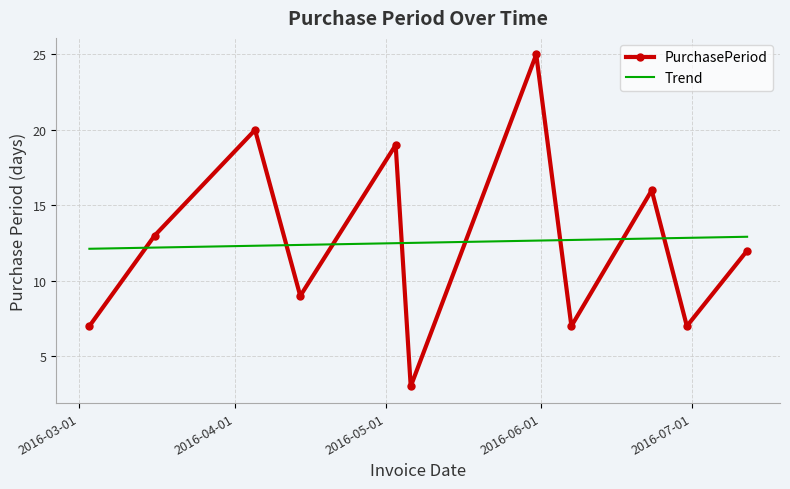

What is the difference between the maximum and minimum values in the Trend series?

0.8